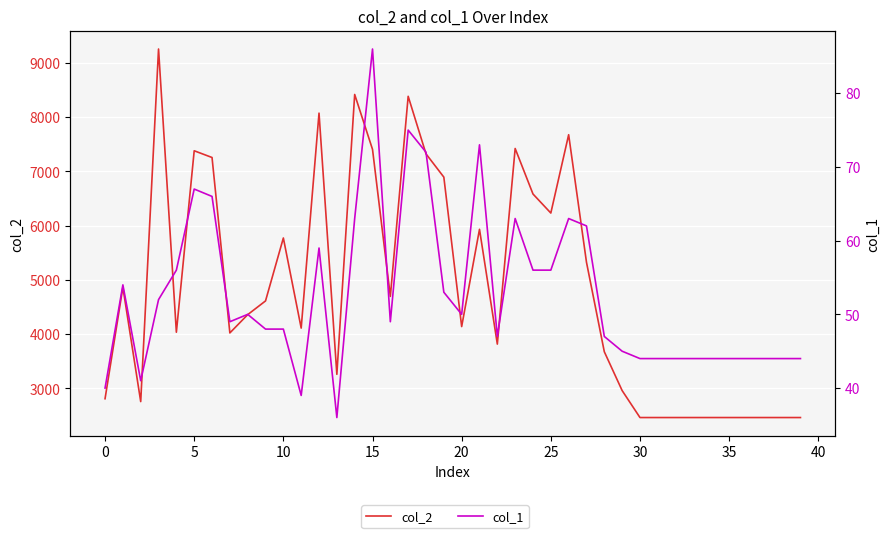

Reading left to right, what are all the values shown in this chart?

col_2: 2811	4867	2758	9258	4037	7382	7258	4024	4361	4614	5774	4113	8076	3261	8420	7408	4697	8386	7325	6896	4141	5934	3818	7424	6585	6234	7678	5327	3677	2961	2464	2464	2464	2464	2464	2464	2464	2464	2464	2464
col_1: 40	54	41	52	56	67	66	49	50	48	48	39	59	36	63	86	49	75	72	53	50	73	47	63	56	56	63	62	47	45	44	44	44	44	44	44	44	44	44	44